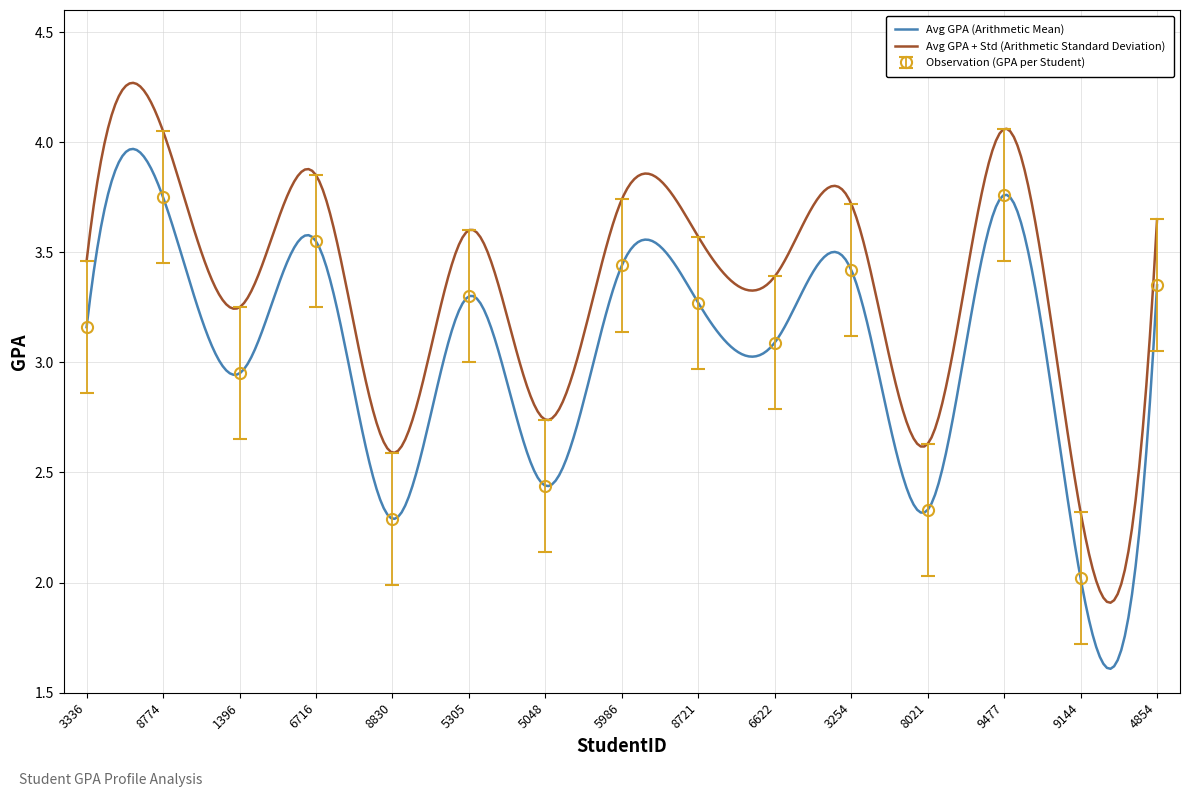

True or false: Observation and Avg GPA + Std intersect in this chart.

False